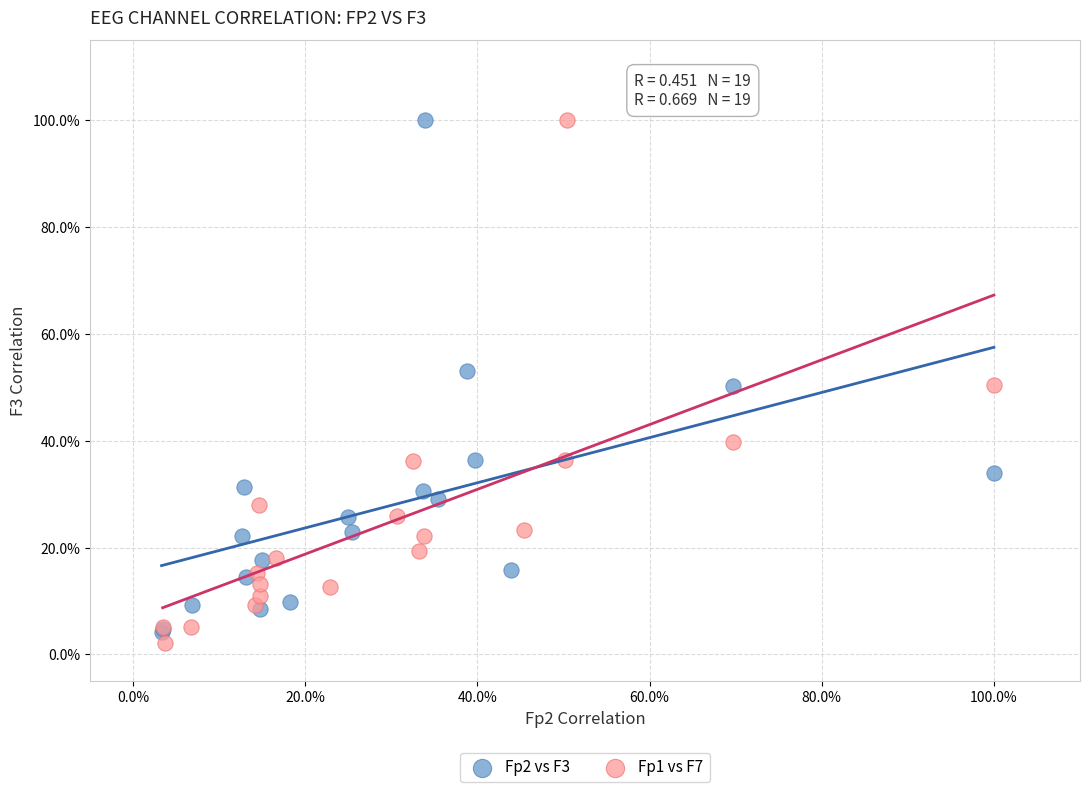

What are all the series names shown in the legend?

Fp2 vs F3, Fp1 vs F7